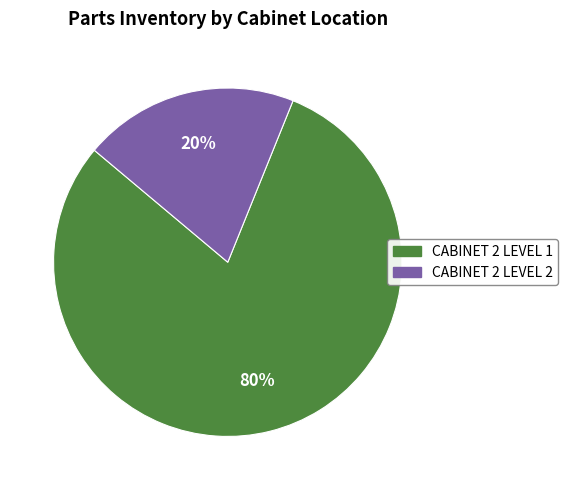

To the nearest percent, what is the average slice percentage?

50%